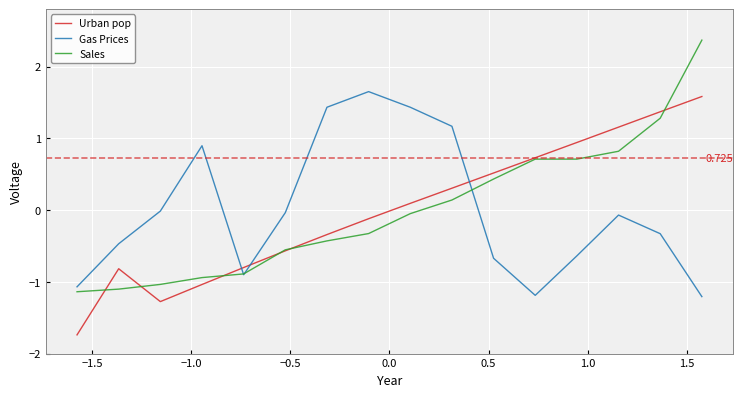

True or false: Sales and Urban pop cross at least once.

True